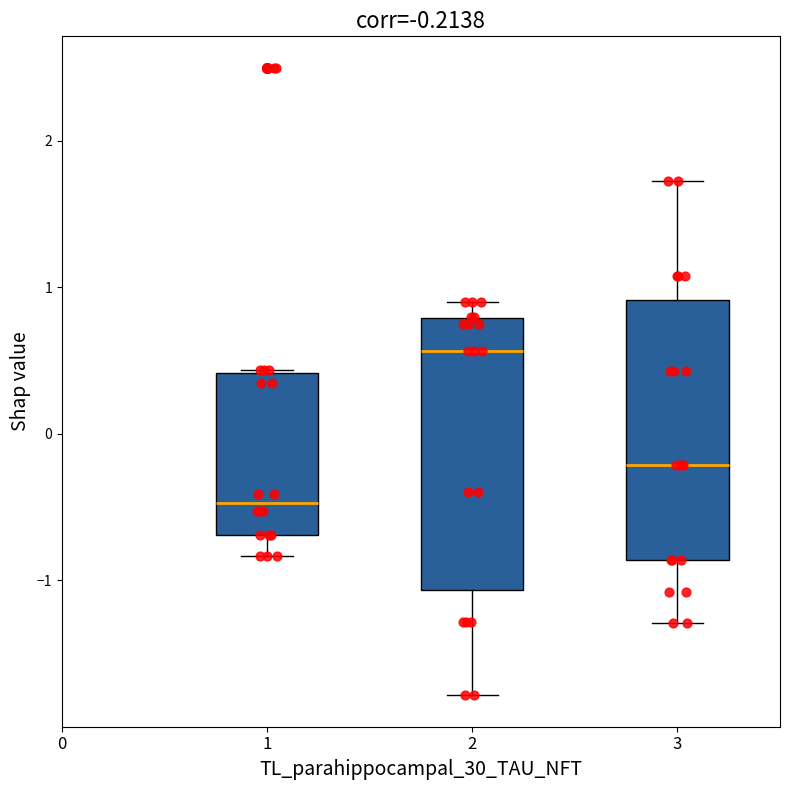

Which box's median line is the lowest?

1